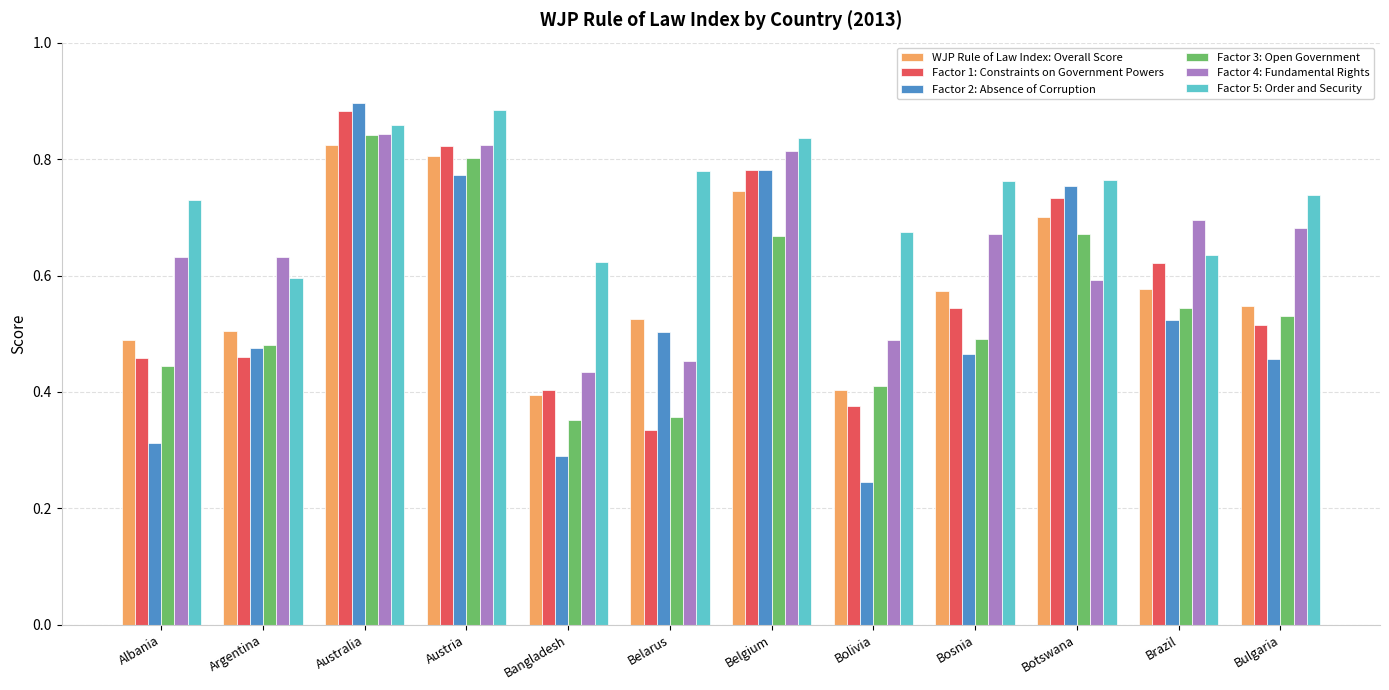

At which label does Factor 2: Absence of Corruption reach its peak?

Australia